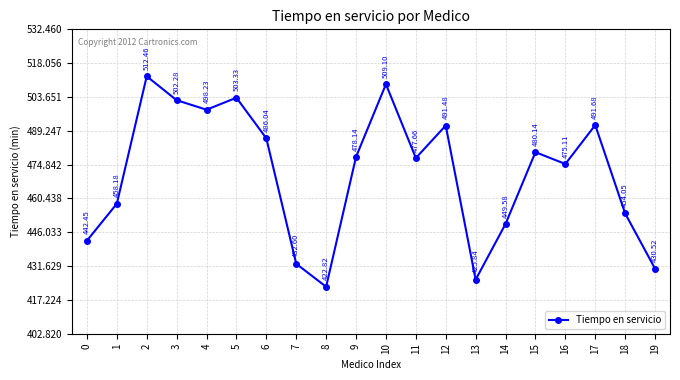

True or false: the data shows 625.3 at 15.

False